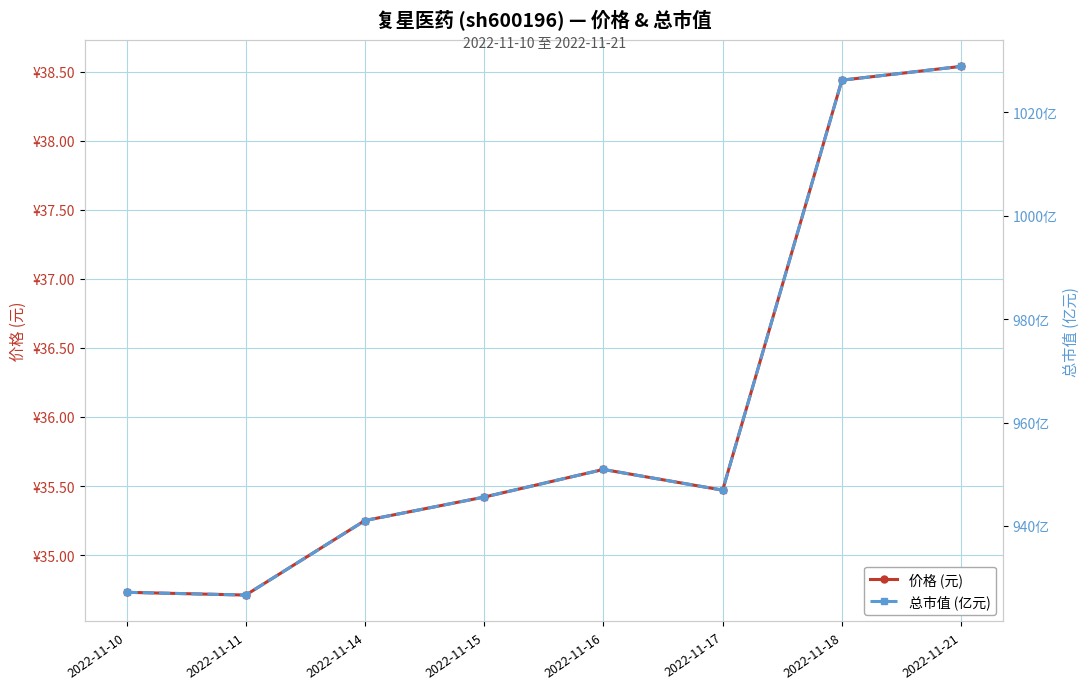

True or false: 总市值 (亿元) and 价格 (元) cross at least once.

False